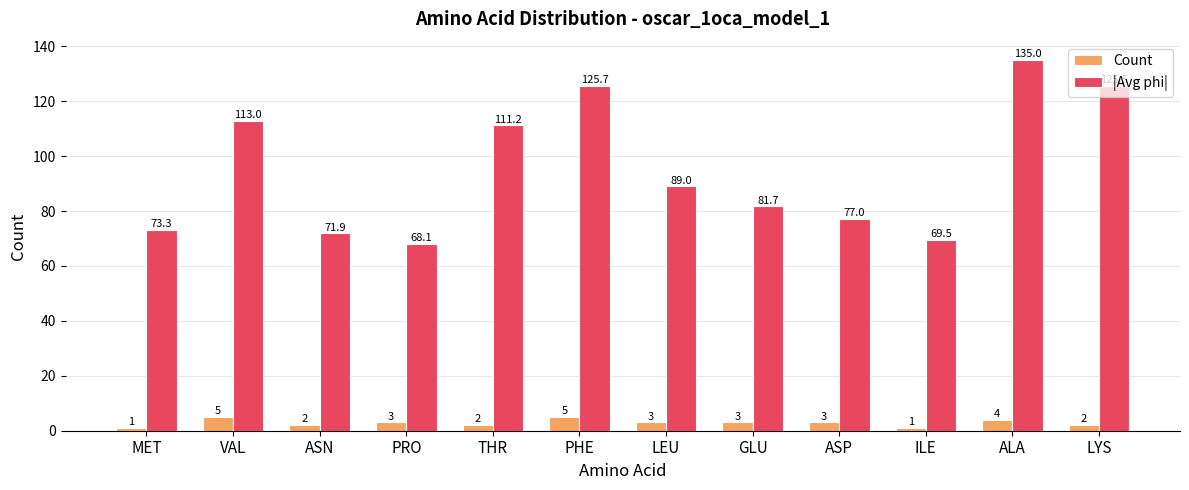

At which label does |Avg phi| first exceed 89?

VAL